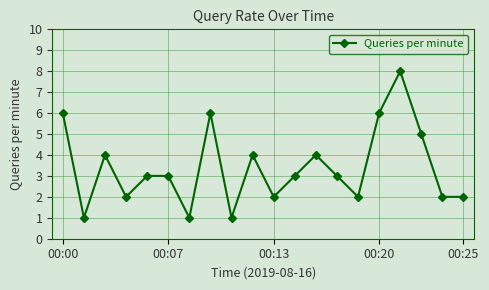

How many values are between 2 and 5?

13